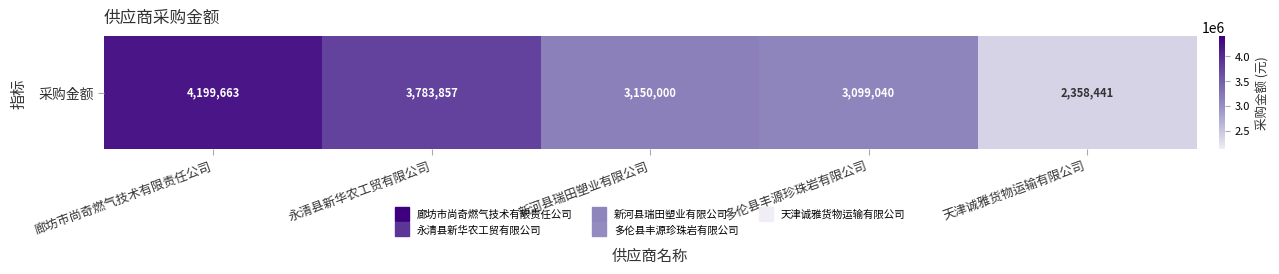

What is the greatest value displayed?

4199663.0